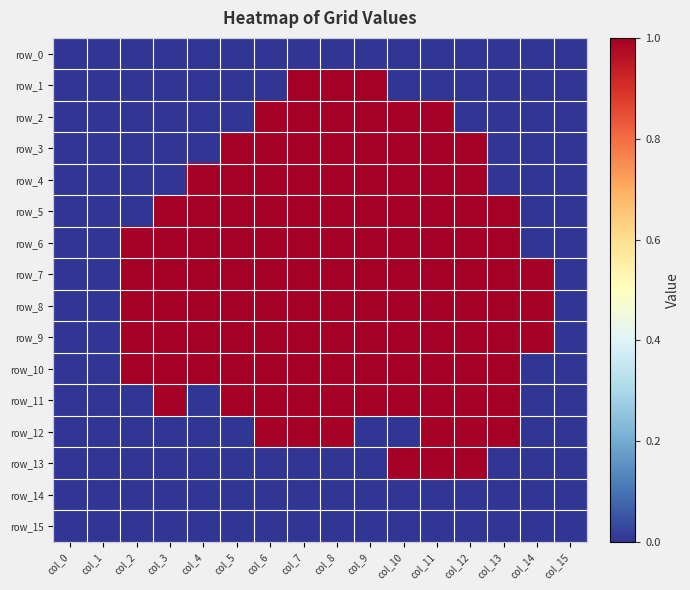

How many categories are shown in the chart?

16